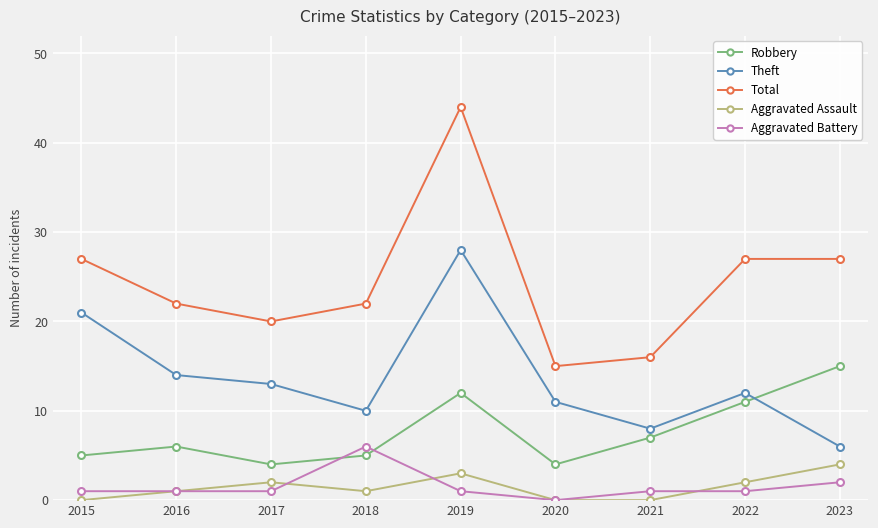

Reading left to right, transcribe all the data shown in this chart.

Robbery: 2015=5	2016=6	2017=4	2018=5	2019=12	2020=4	2021=7	2022=11	2023=15
Theft: 2015=21	2016=14	2017=13	2018=10	2019=28	2020=11	2021=8	2022=12	2023=6
Total: 2015=27	2016=22	2017=20	2018=22	2019=44	2020=15	2021=16	2022=27	2023=27
Aggravated Assault: 2015=0	2016=1	2017=2	2018=1	2019=3	2020=0	2021=0	2022=2	2023=4
Aggravated Battery: 2015=1	2016=1	2017=1	2018=6	2019=1	2020=0	2021=1	2022=1	2023=2